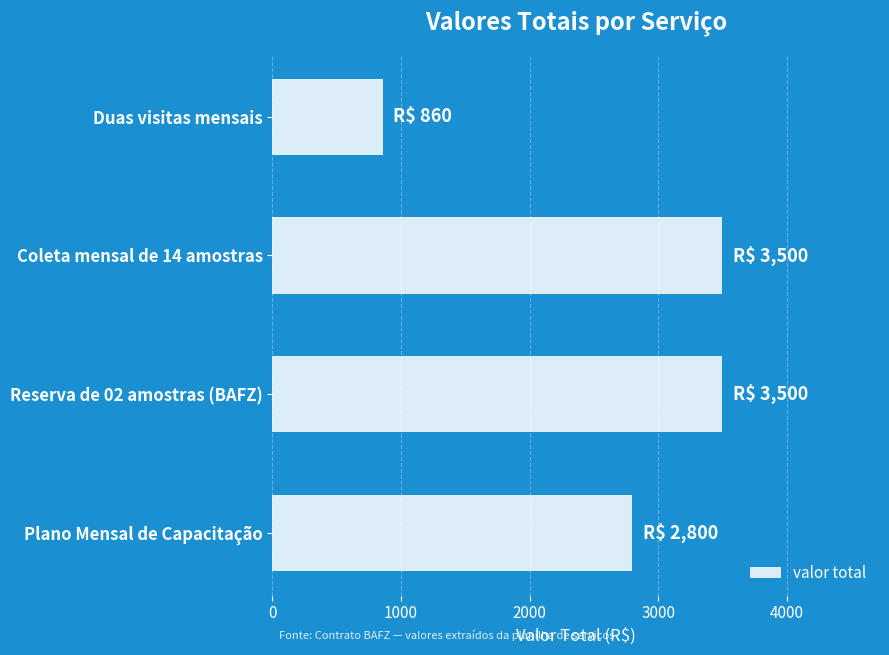

Are the bars horizontal?

Yes